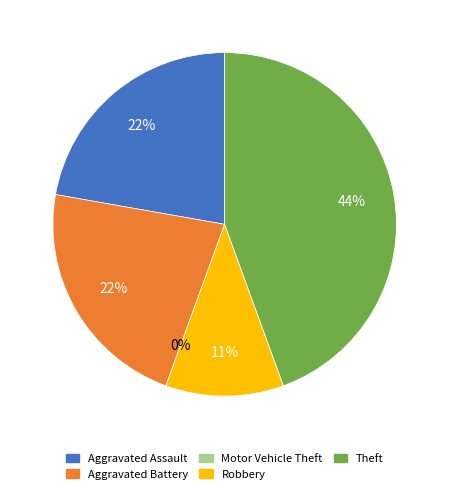

How many slices are in this pie chart?

5